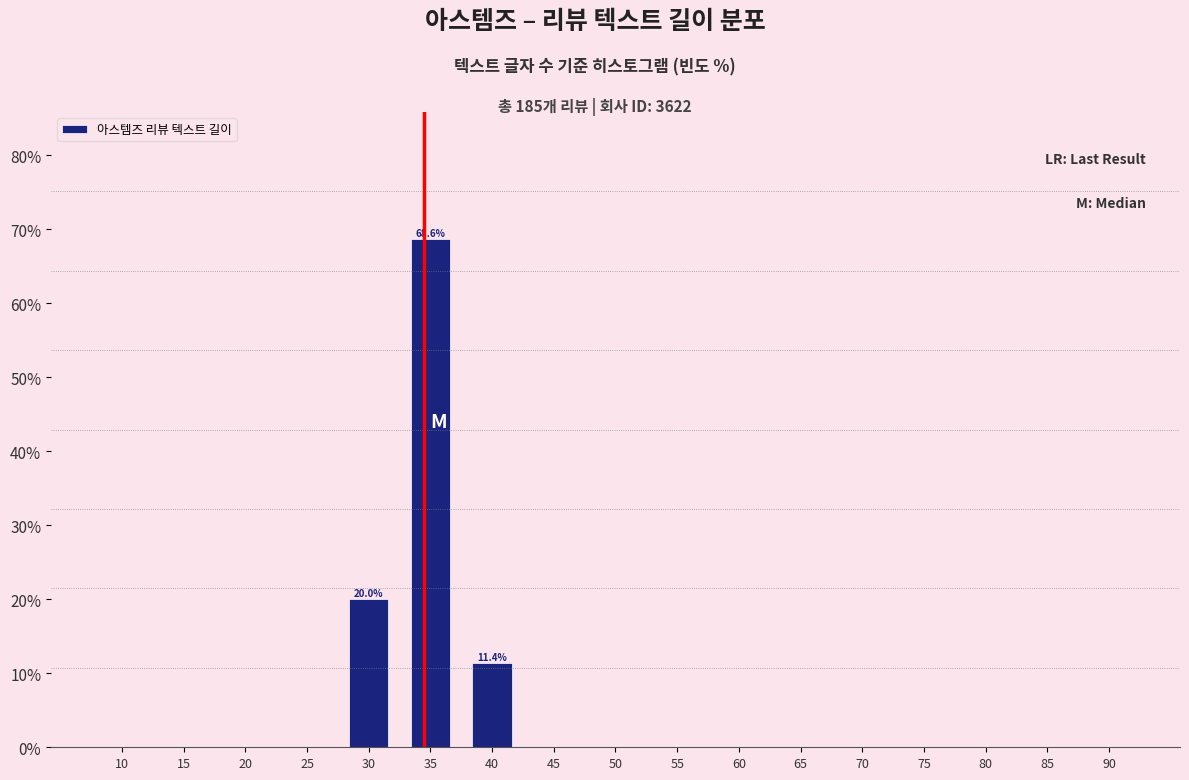

Reading left to right, what are all the values shown in this chart?

10=0.0	15=0.0	20=0.0	25=0.0	30=20.0	35=68.6	40=11.4	45=0.0	50=0.0	55=0.0	60=0.0	65=0.0	70=0.0	75=0.0	80=0.0	85=0.0	90=0.0